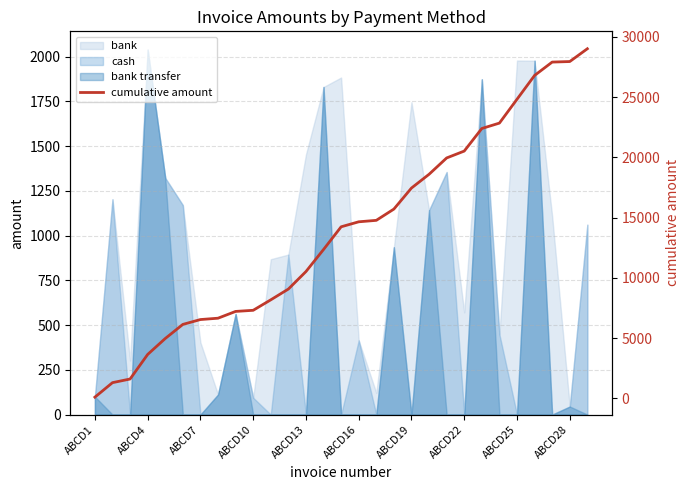

What is the value of the 20th point from the left?

18593